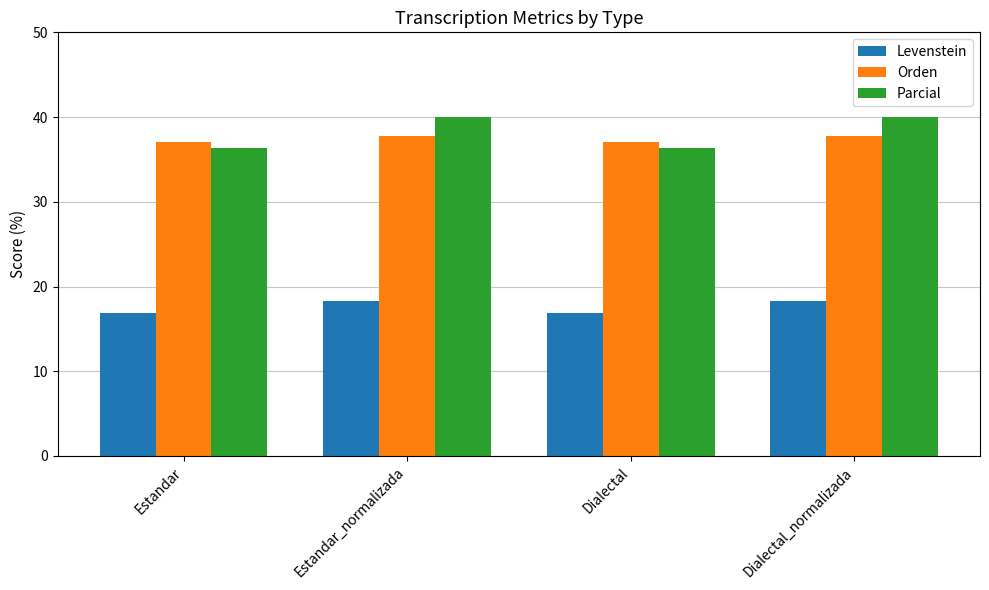

What is the difference between the maximum and minimum values in the Levenstein series?

1.5